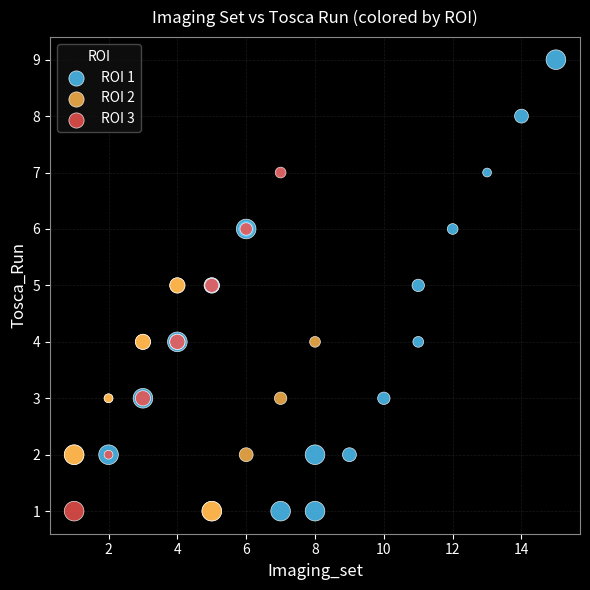

Which series has the largest Y range (max minus min)?

ROI 1